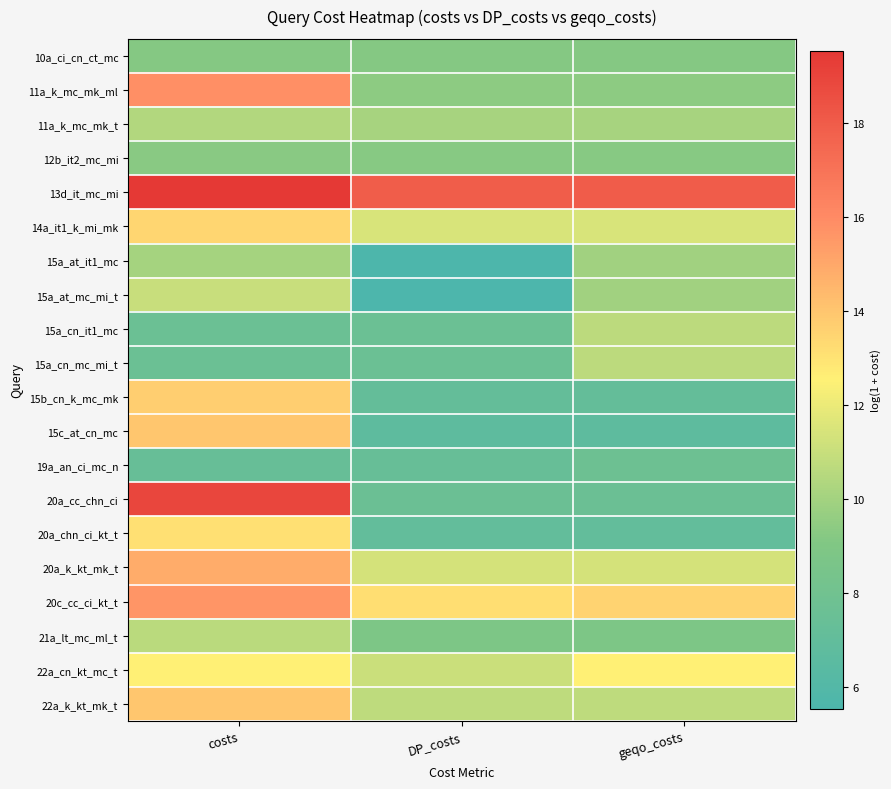

At costs, list the series in order from smallest to largest.

19a_an_ci_mc_n, 15a_cn_it1_mc, 15a_cn_mc_mi_t, 10a_ci_cn_ct_mc, 12b_it2_mc_mi, 15a_at_it1_mc, 11a_k_mc_mk_t, 21a_lt_mc_ml_t, 15a_at_mc_mi_t, 22a_cn_kt_mc_t, 20a_chn_ci_kt_t, 14a_it1_k_mi_mk, 15b_cn_k_mc_mk, 15c_at_cn_mc, 22a_k_kt_mk_t, 20a_k_kt_mk_t, 20c_cc_ci_kt_t, 11a_k_mc_mk_ml, 20a_cc_chn_ci, 13d_it_mc_mi